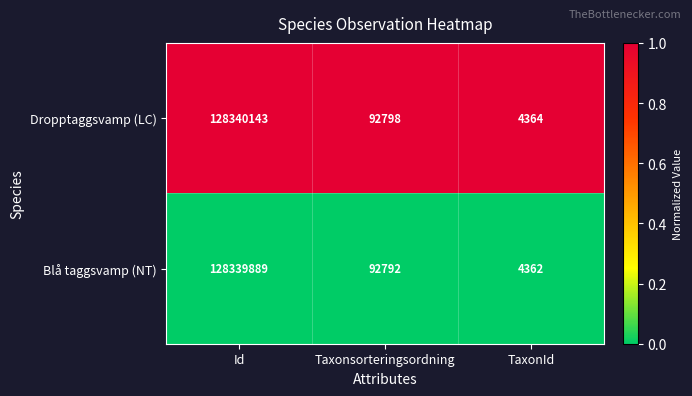

What is the total value across all series at Taxonsorteringsordning?

185590